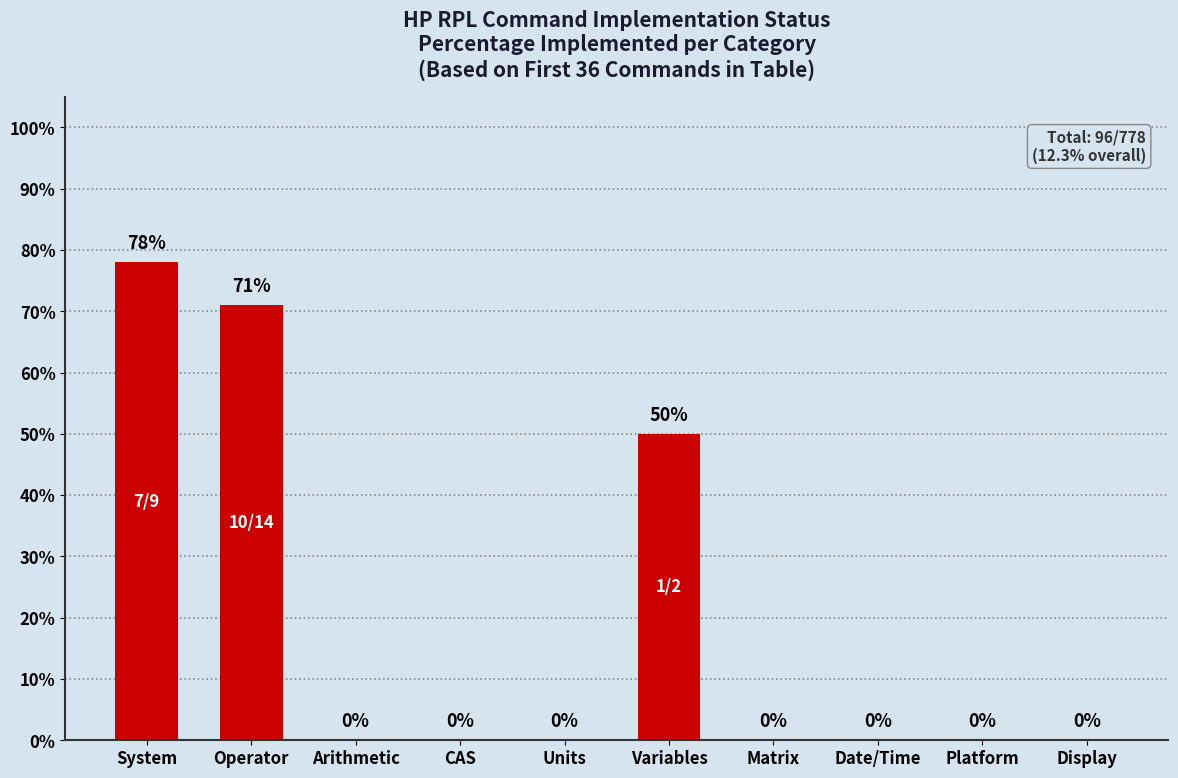

Does the chart contain stacked bars?

No